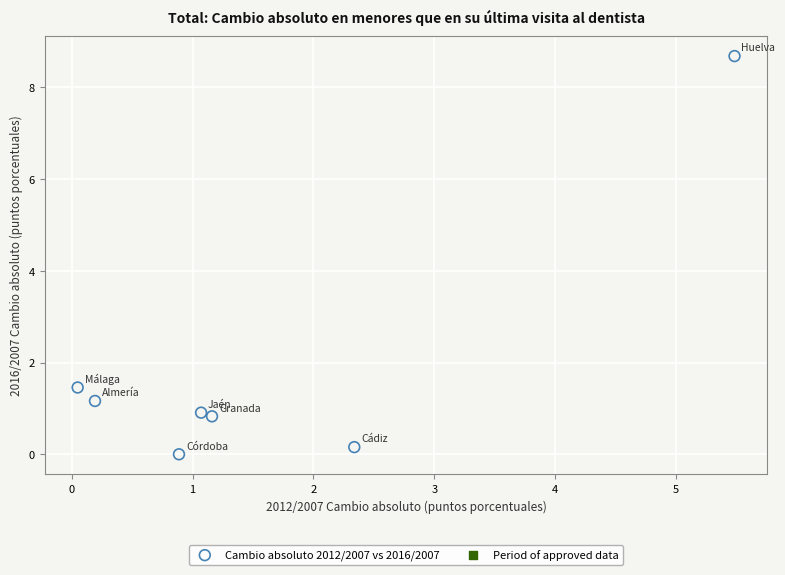

What is the range of X values (max minus min)?

5.4